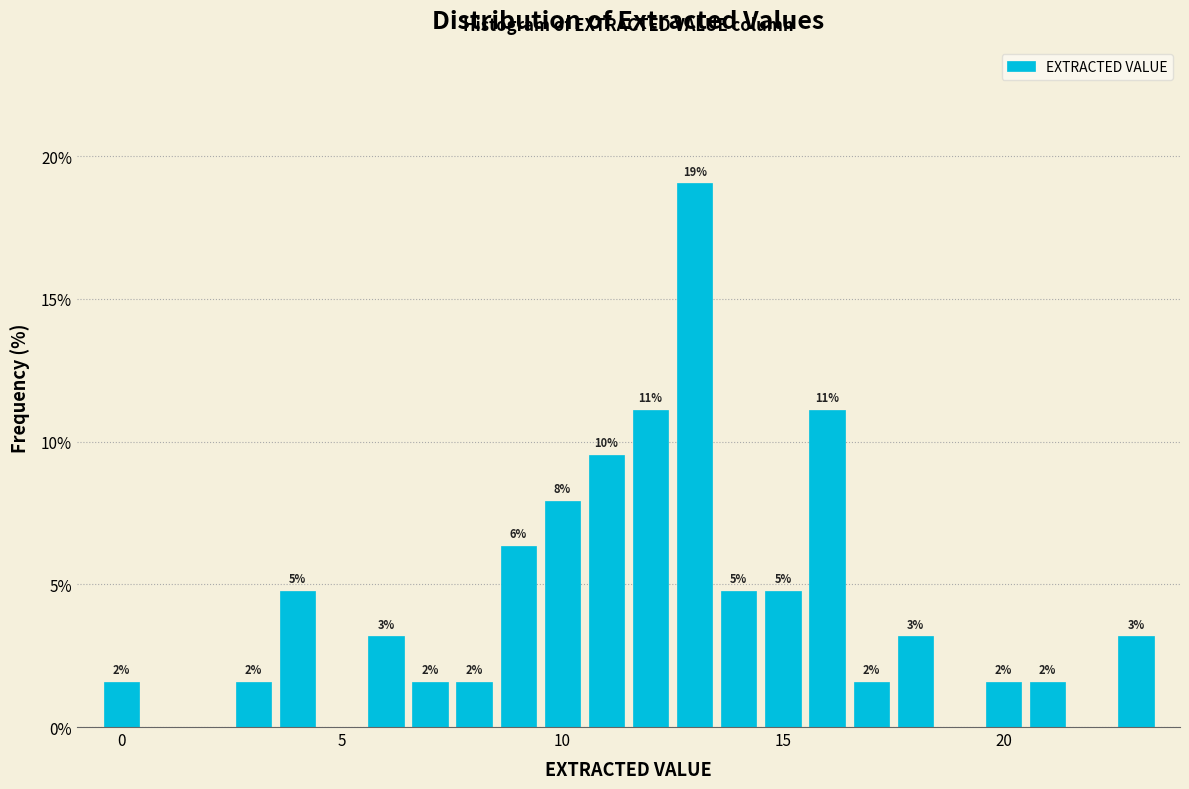

Around what value on the x-axis is the tallest bar? Give the approximate position of its centre, as read against the axis.

13.0